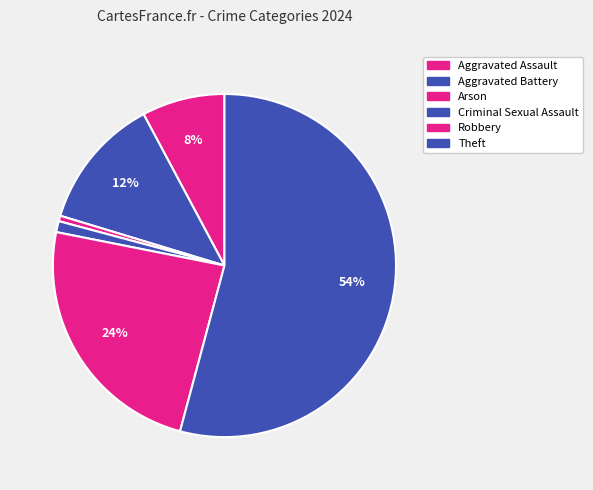

To the nearest percent, what portion does Arson represent?

1%